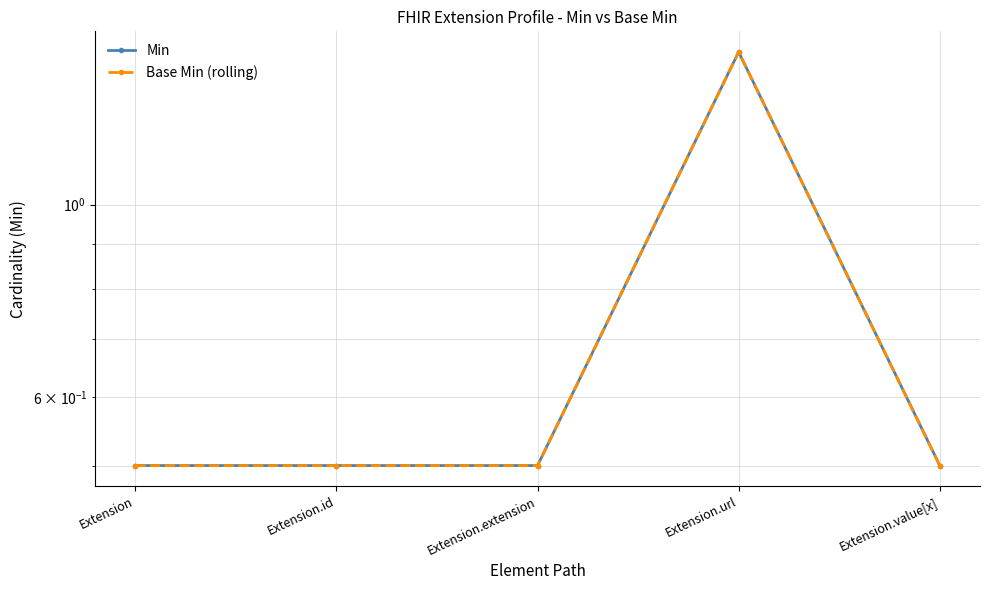

Reading left to right, transcribe all the data shown in this chart.

Min: Extension=0.5	Extension.id=0.5	Extension.extension=0.5	Extension.url=1.5	Extension.value[x]=0.5
Base Min (rolling): Extension=0.5	Extension.id=0.5	Extension.extension=0.5	Extension.url=1.5	Extension.value[x]=0.5